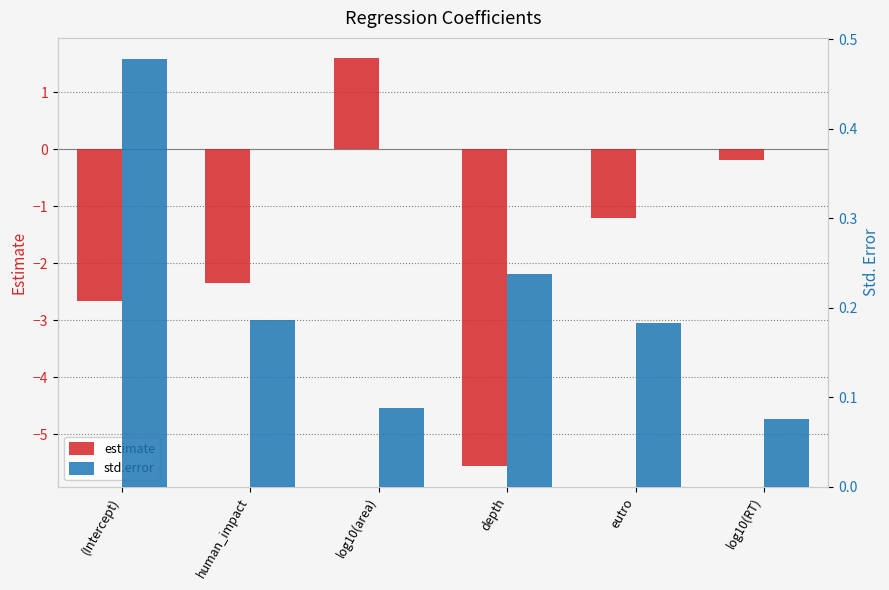

What is the difference between the estimate values at depth and log10(RT)?

5.4